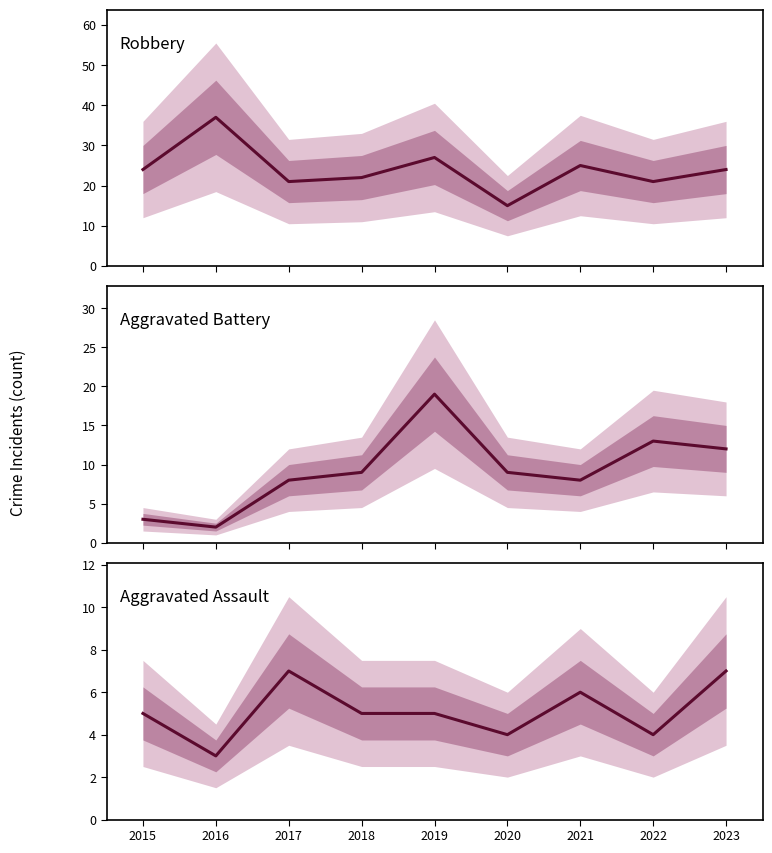

What is the difference between the maximum and minimum values in the Robbery series?

22